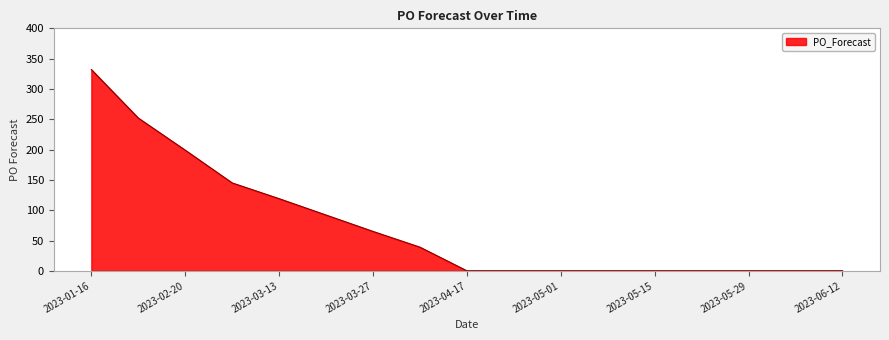

What is the difference between the maximum and minimum values?

332